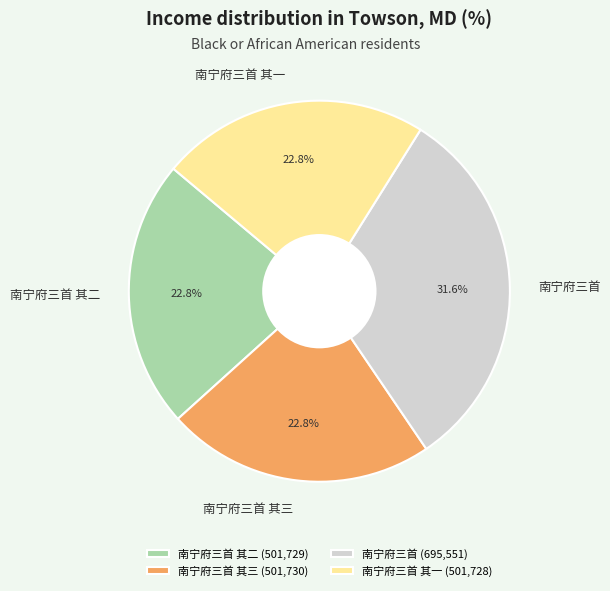

What is the largest slice in the pie chart?

南宁府三首